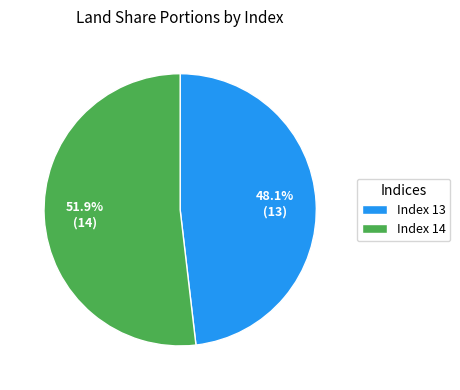

Which slice is the smallest?

Index 13